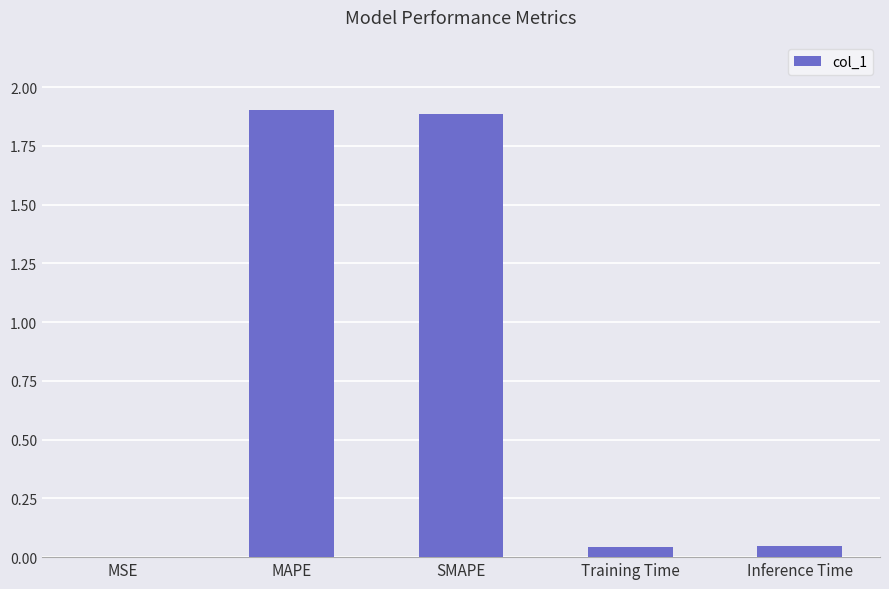

Which has a higher value, Inference Time or SMAPE?

SMAPE